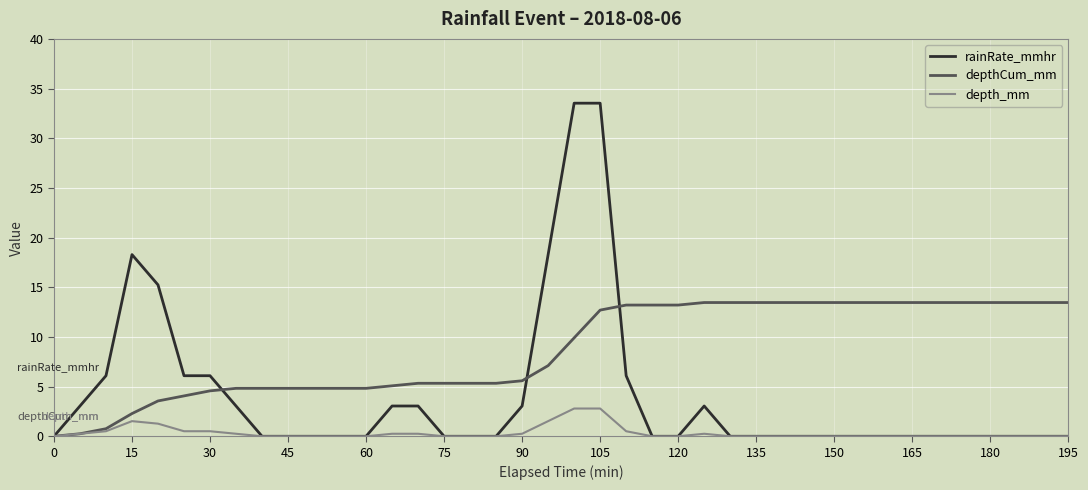

Which series has the largest range (max minus min)?

rainRate_mmhr